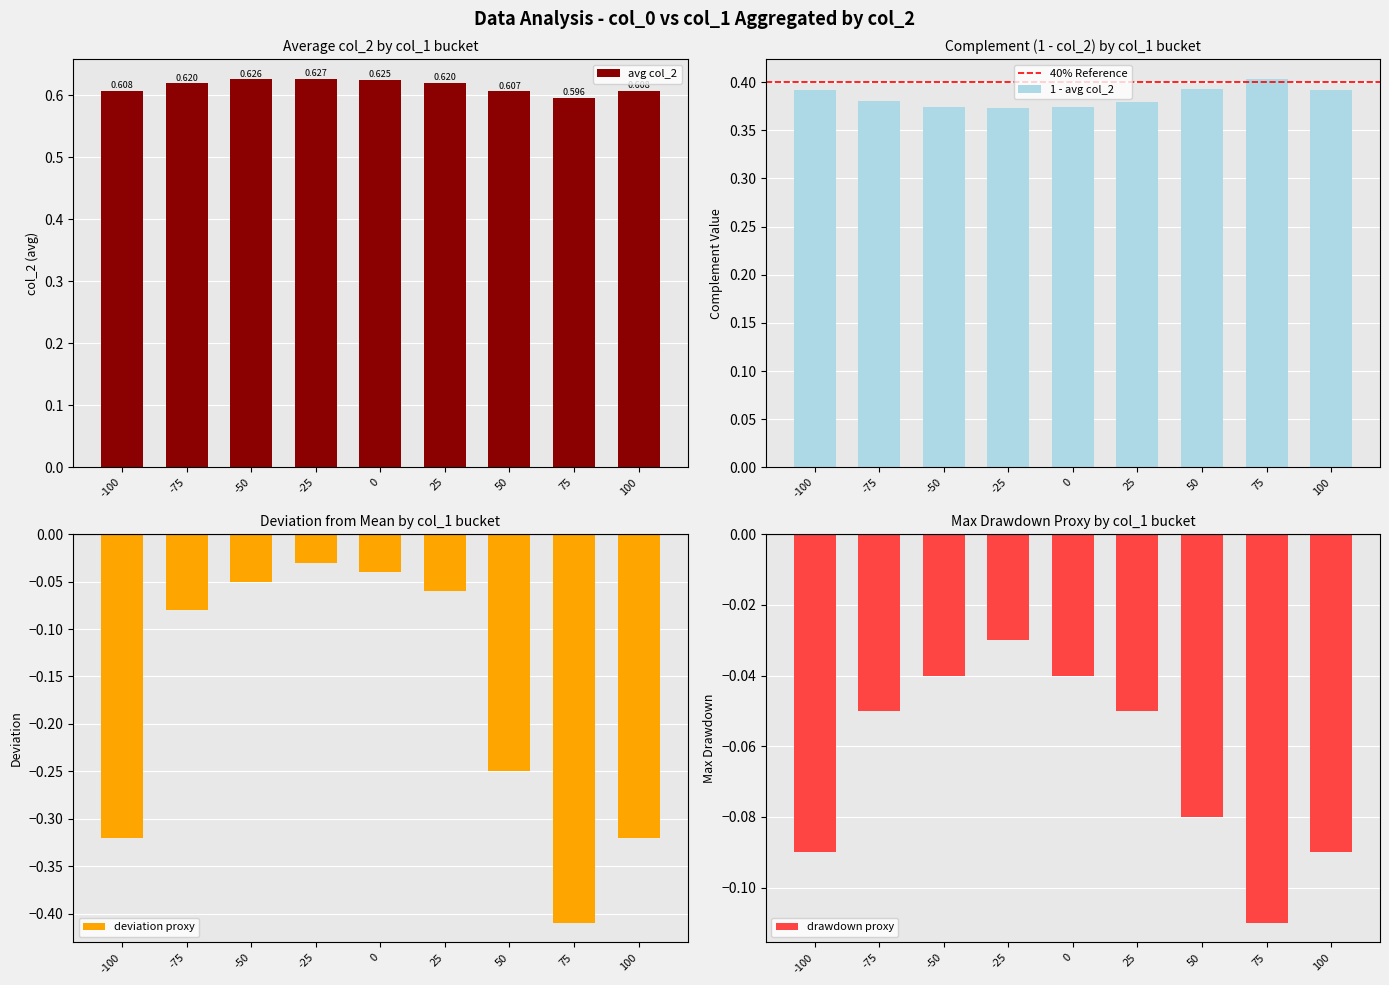

The col_0=50 series shows -0.1 at -75. True or false?

False